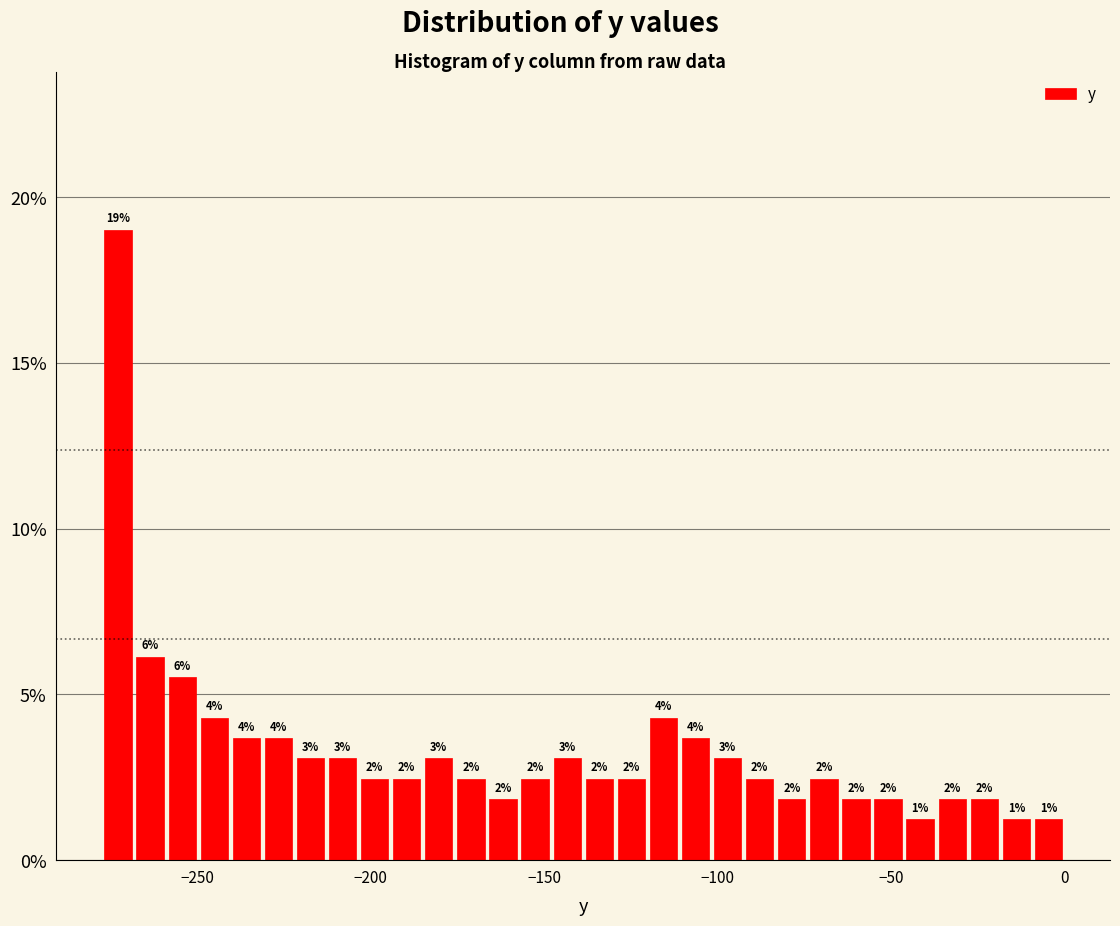

Read against the x-axis, roughly where is the centre of the tallest bar?

-275